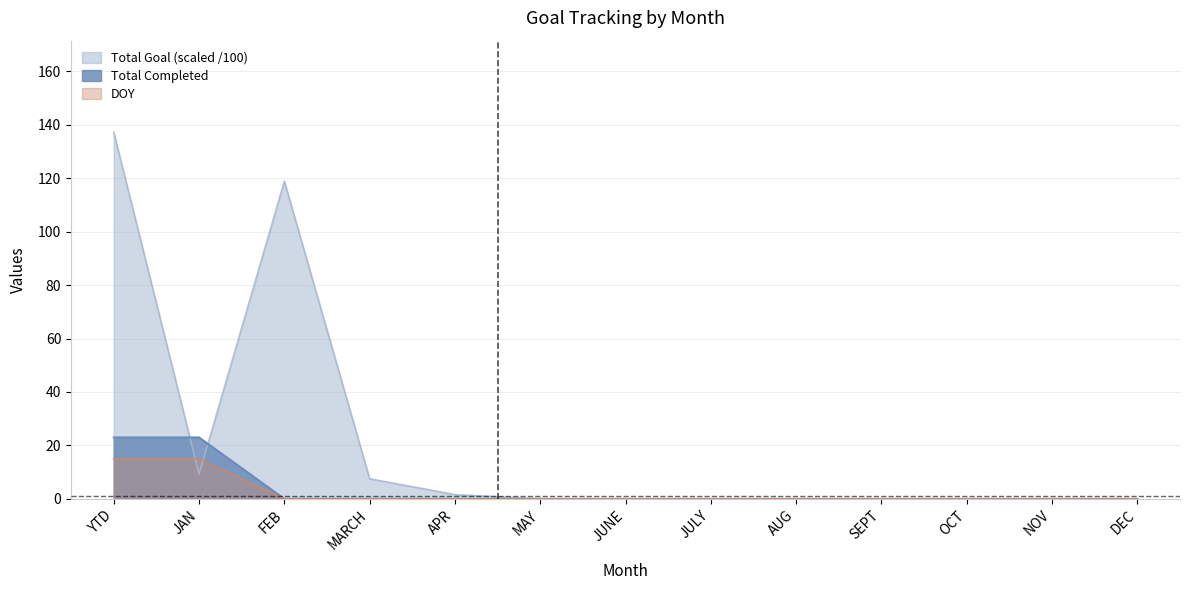

Where is Total Completed nearest to the value 11?

FEB